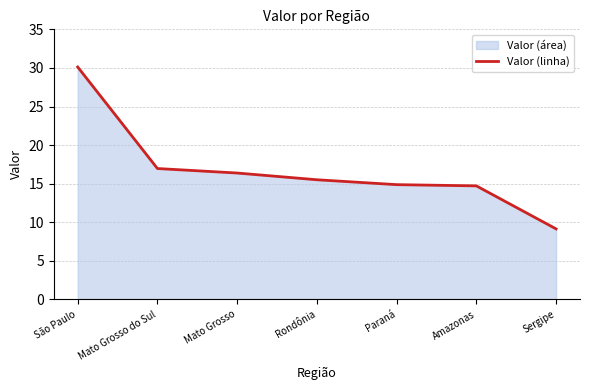

What is the sum of the values at Paraná and Sergipe?

24.0